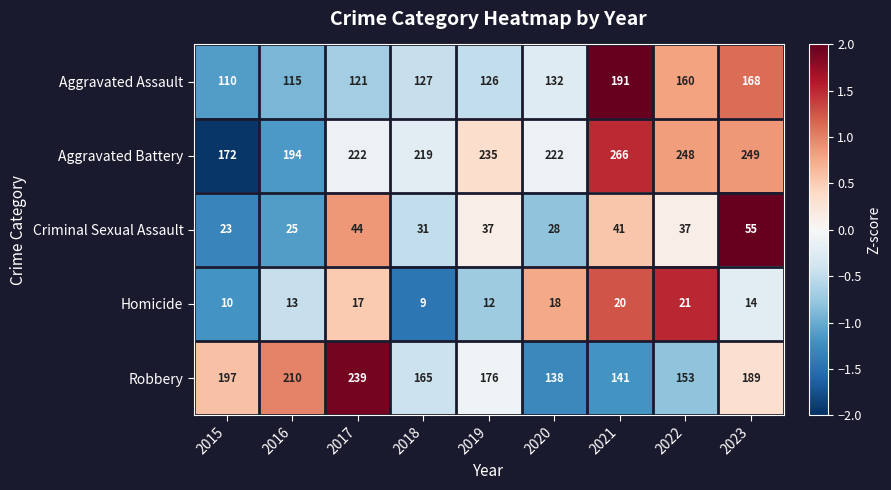

At which label does Criminal Sexual Assault reach its peak?

2023